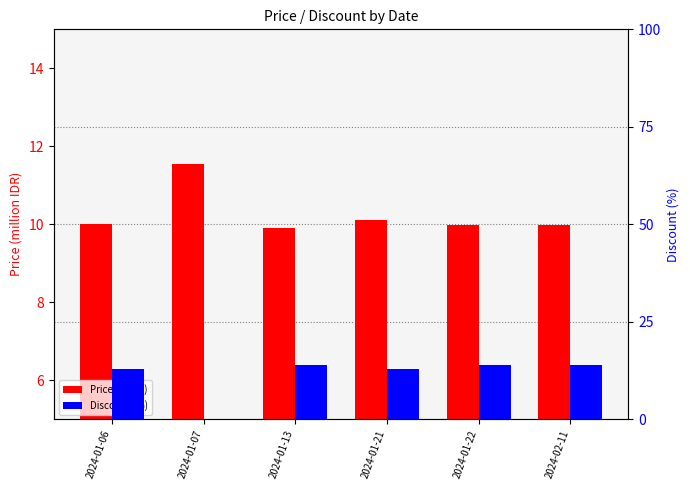

Reading left to right, list all the values displayed in this chart.

Price (M IDR): 10.0	11.6	9.9	10.1	10.0	10.0
Discount (%): 13.0	0.0	14.0	13.0	14.0	14.0